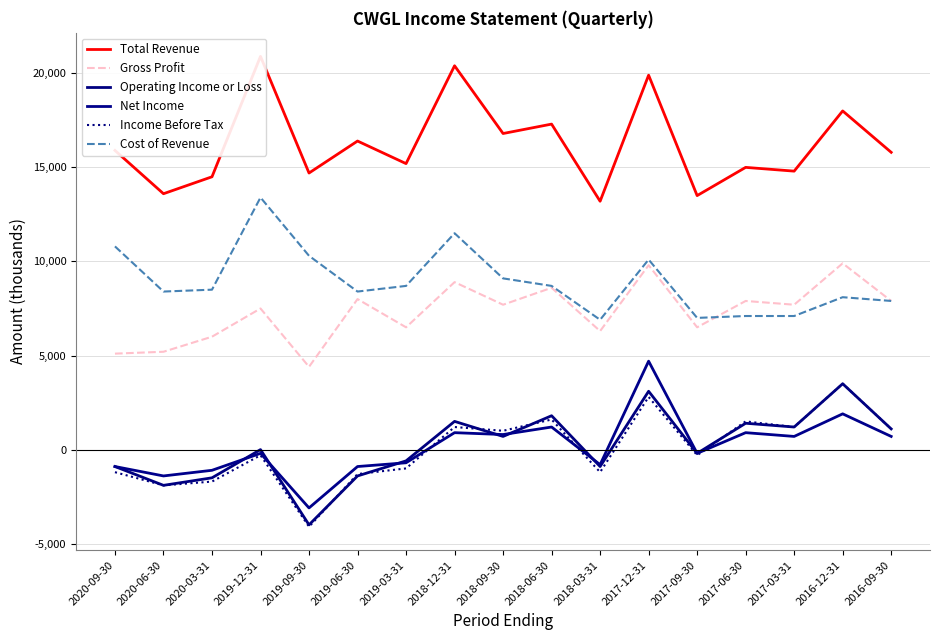

What value does the Net Income series have at 2016-12-31?

1900